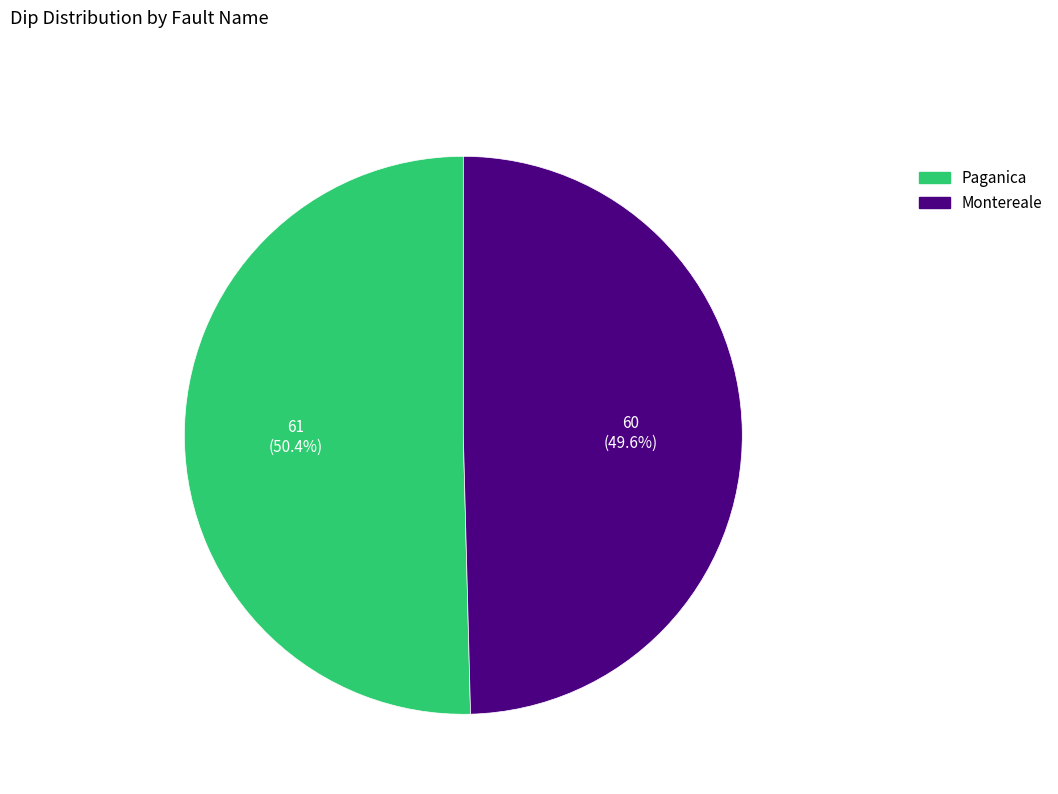

What percentage do Montereale and Paganica together represent?

100.0%